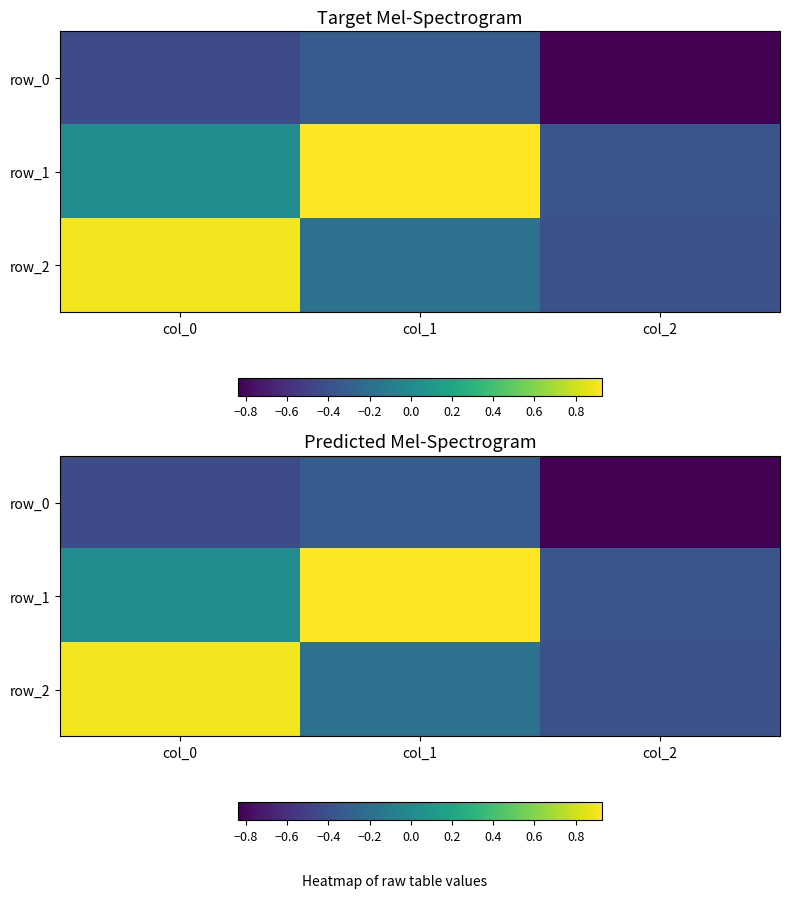

Rank the categories by row_2 value from highest to lowest.

col_0, col_1, col_2